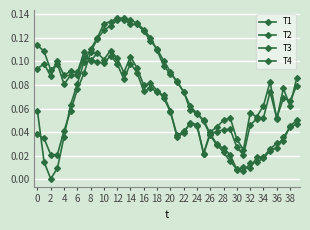

How many series are shown in this chart?

4